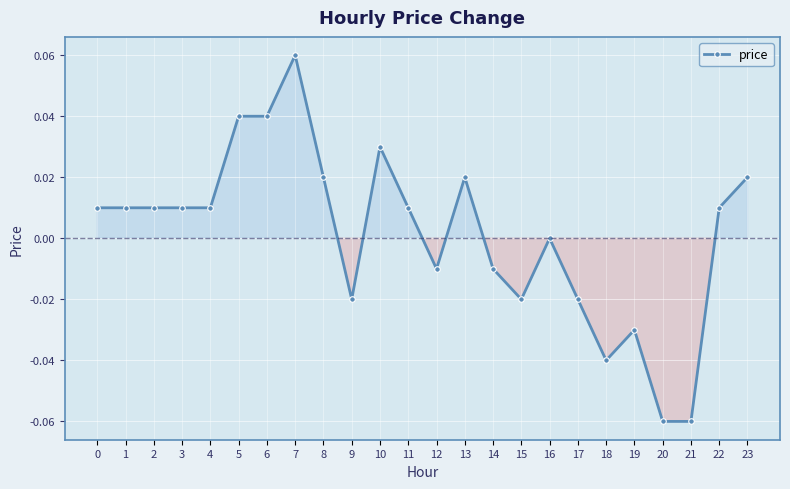

True or false: the data shows 0.0 at 8.

True